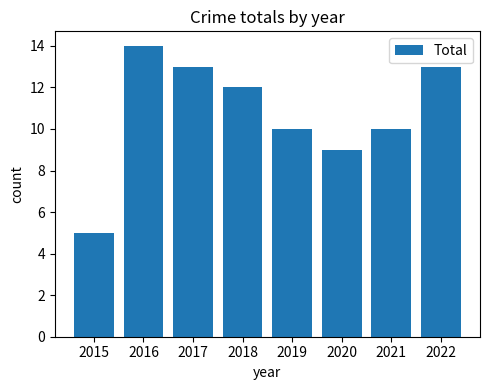

Reading left to right, transcribe all the data shown in this chart.

2015=5	2016=14	2017=13	2018=12	2019=10	2020=9	2021=10	2022=13